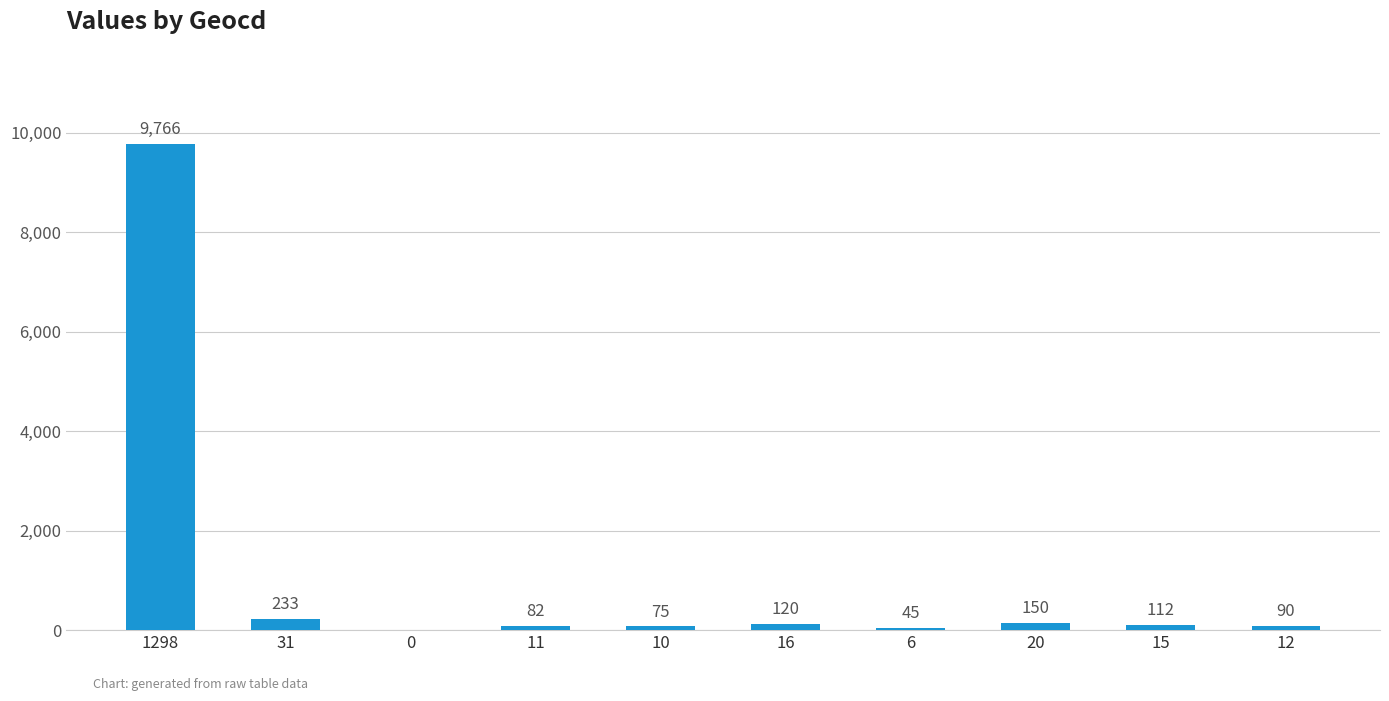

What is the maximum value shown in the chart?

9766